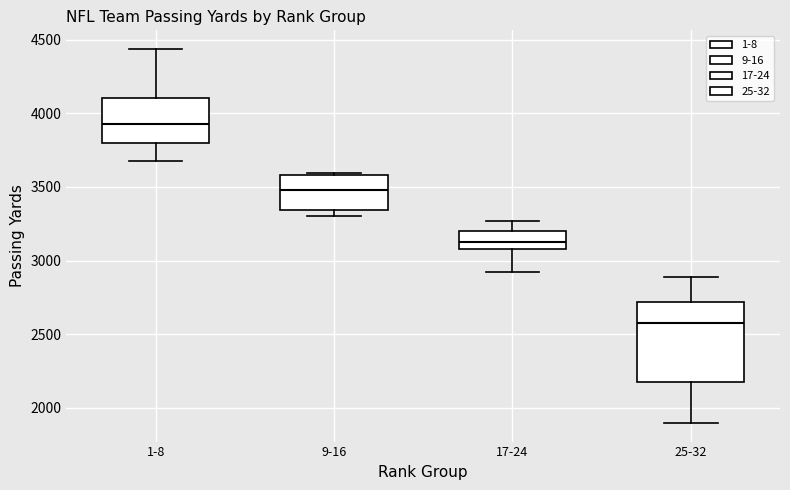

Which box has the highest median line?

1-8